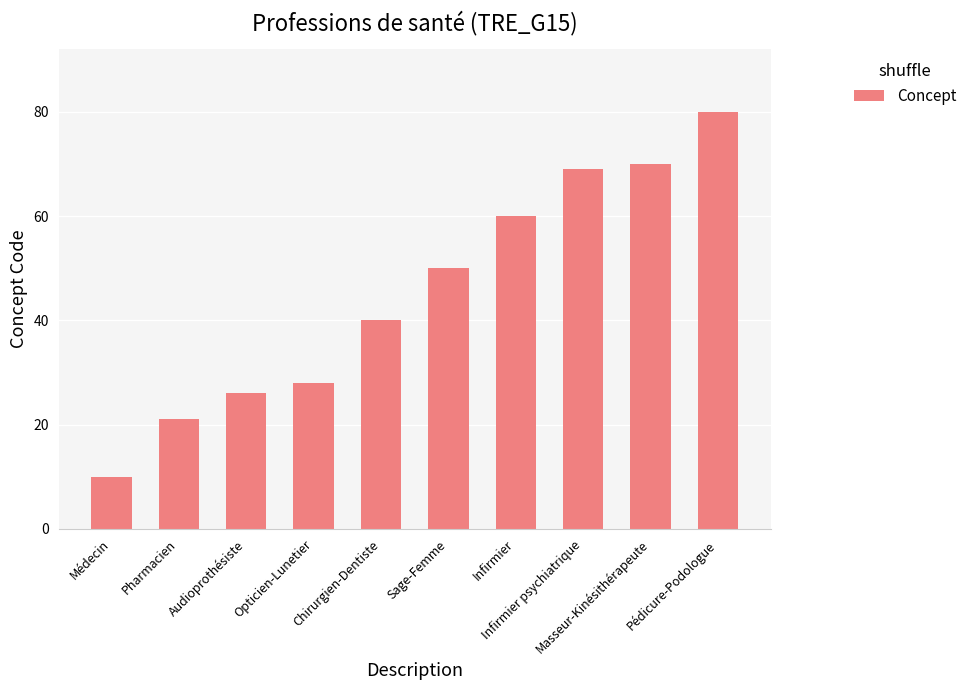

What is the sum of the values at Chirurgien-Dentiste and Médecin?

50